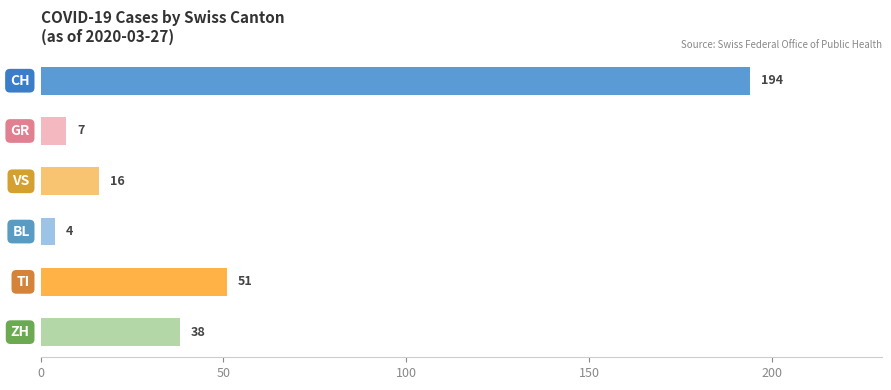

What is the difference between the maximum and minimum values?

190